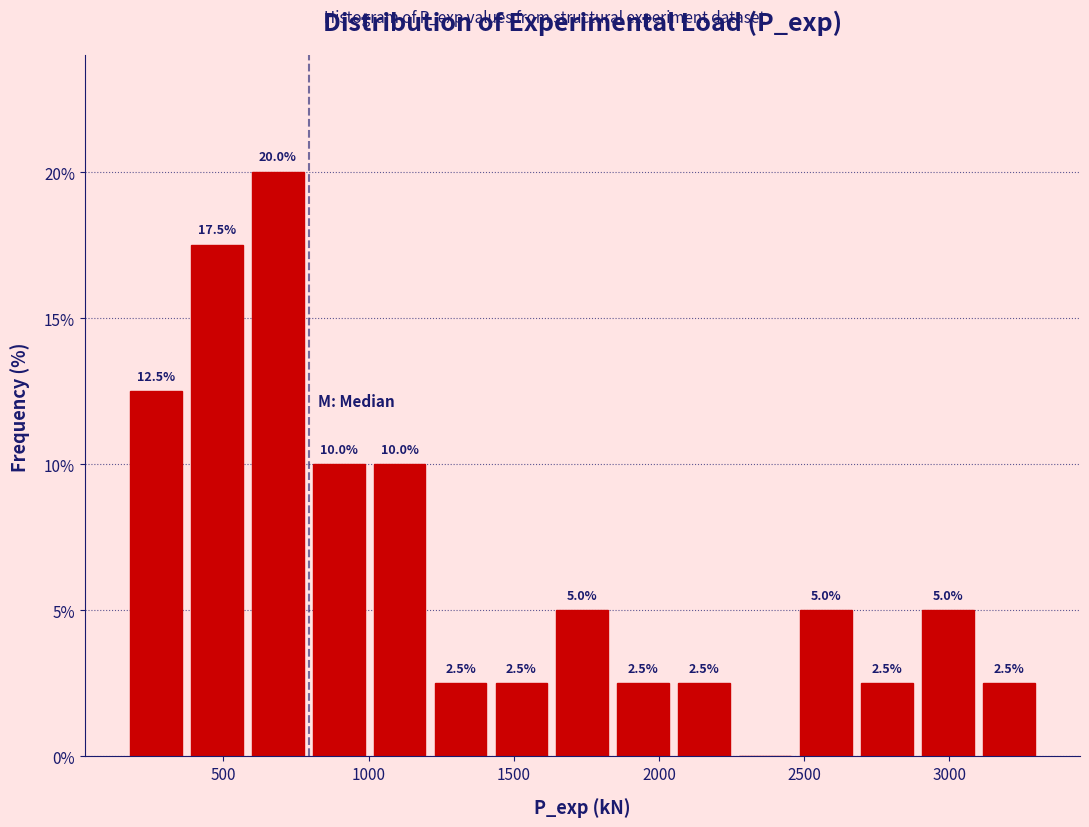

Which range on the x-axis has the tallest bar?

600 to 800